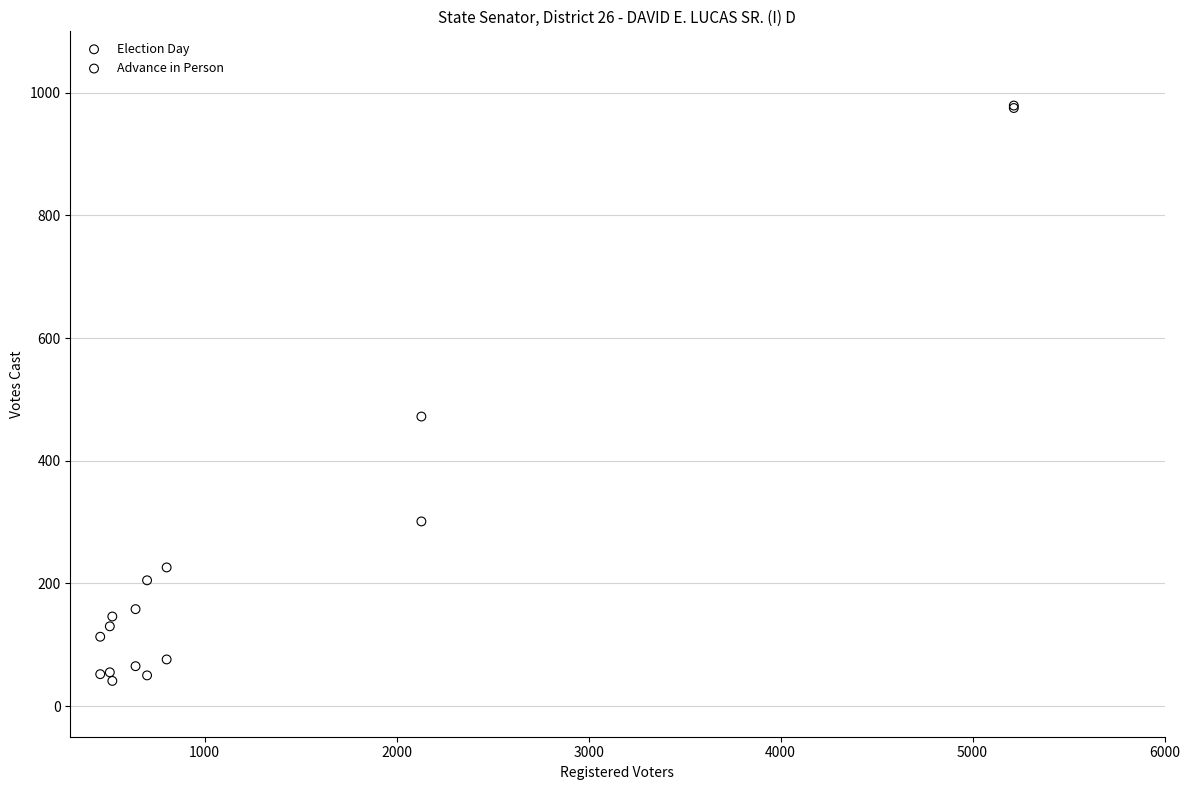

Which series contains the lowest Y value?

Advance in Person